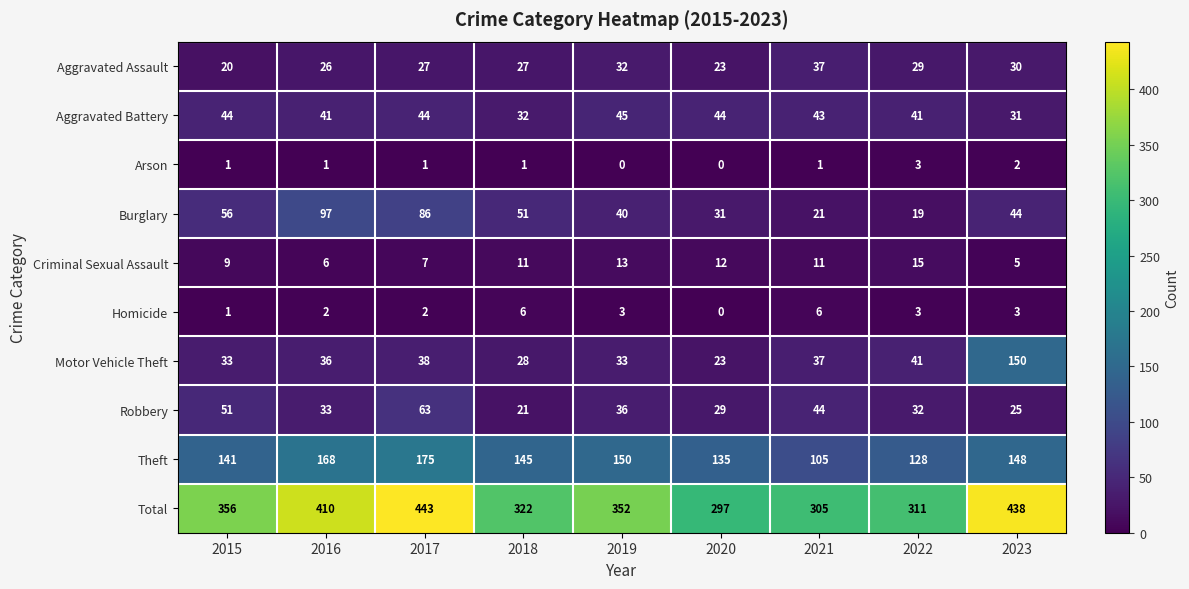

The value of Burglary at 2019 is 40. True or false?

True